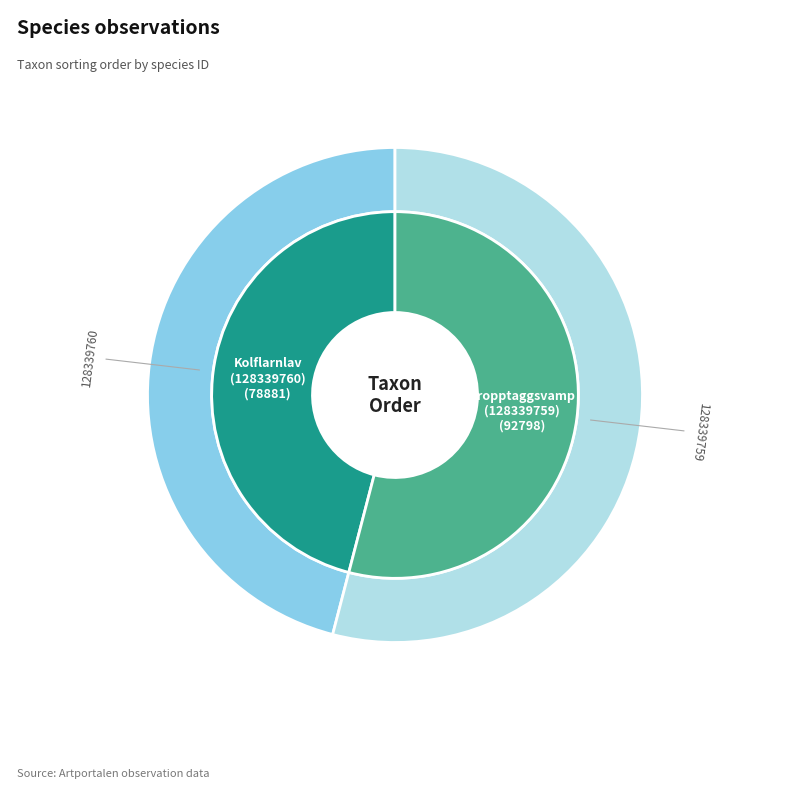

True or false: 0 accounts for 56% of the total.

False